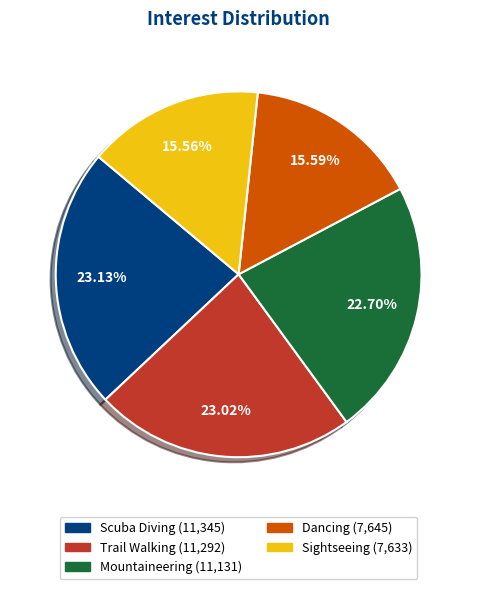

What is the ratio of the value at Sightseeing to the value at Mountaineering?

0.7